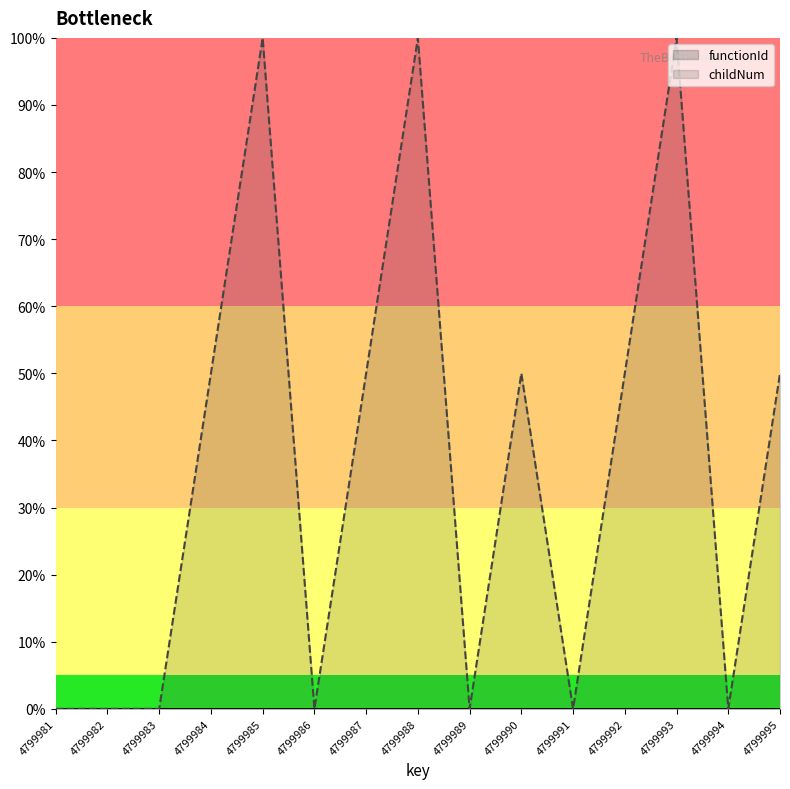

True or false: functionId and childNum intersect in this chart.

False